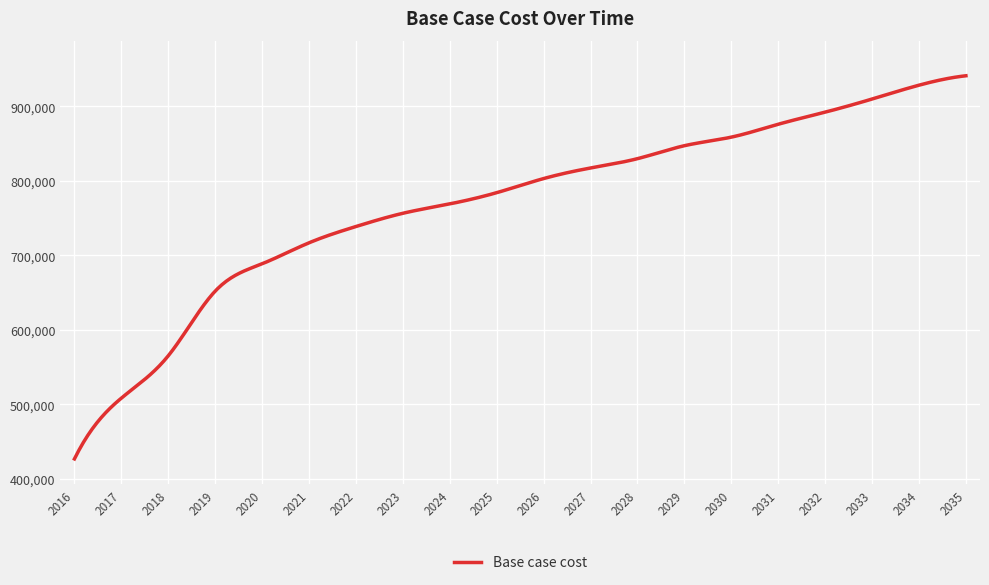

What is the difference between the maximum and minimum values?

514085.6